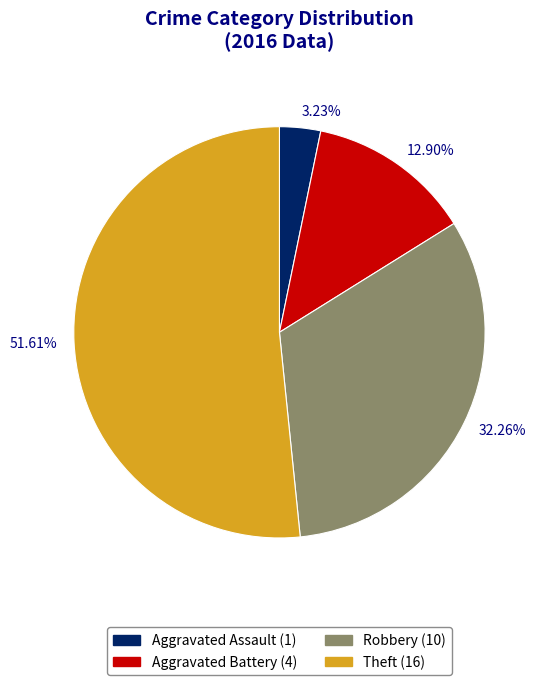

Does 51.61% account for over 50% of the chart?

Yes